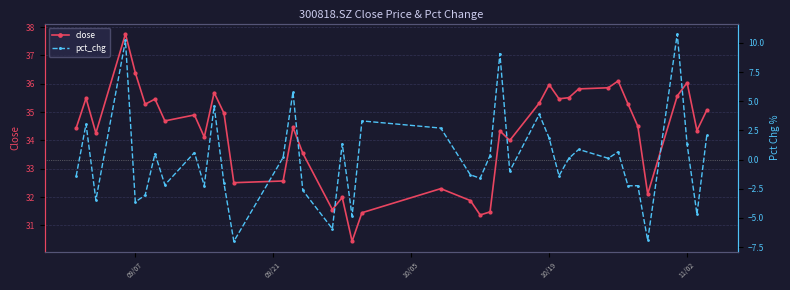

Reading right to left, what are all the values shown in this chart?

close: 35.1	34.4	36.0	35.6	32.1	34.5	35.3	36.1	35.9	35.8	35.5	35.5	36.0	35.3	34.0	34.3	31.5	31.4	31.9	32.3	31.4	30.4	32.0	31.6	33.5	34.5	32.6	32.5	35.0	35.7	34.1	34.9	34.7	35.5	35.3	36.4	37.8	34.3	35.5	34.4
pct_chg: 2.1	-4.7	1.3	10.8	-6.9	-2.2	-2.2	0.7	0.1	0.9	0.1	-1.4	1.8	3.9	-1.0	9.1	0.4	-1.6	-1.3	2.7	3.3	-4.8	1.4	-5.9	-2.6	5.8	0.2	-7.0	-2.0	4.6	-2.2	0.6	-2.2	0.5	-3.1	-3.6	10.2	-3.5	3.0	-1.4